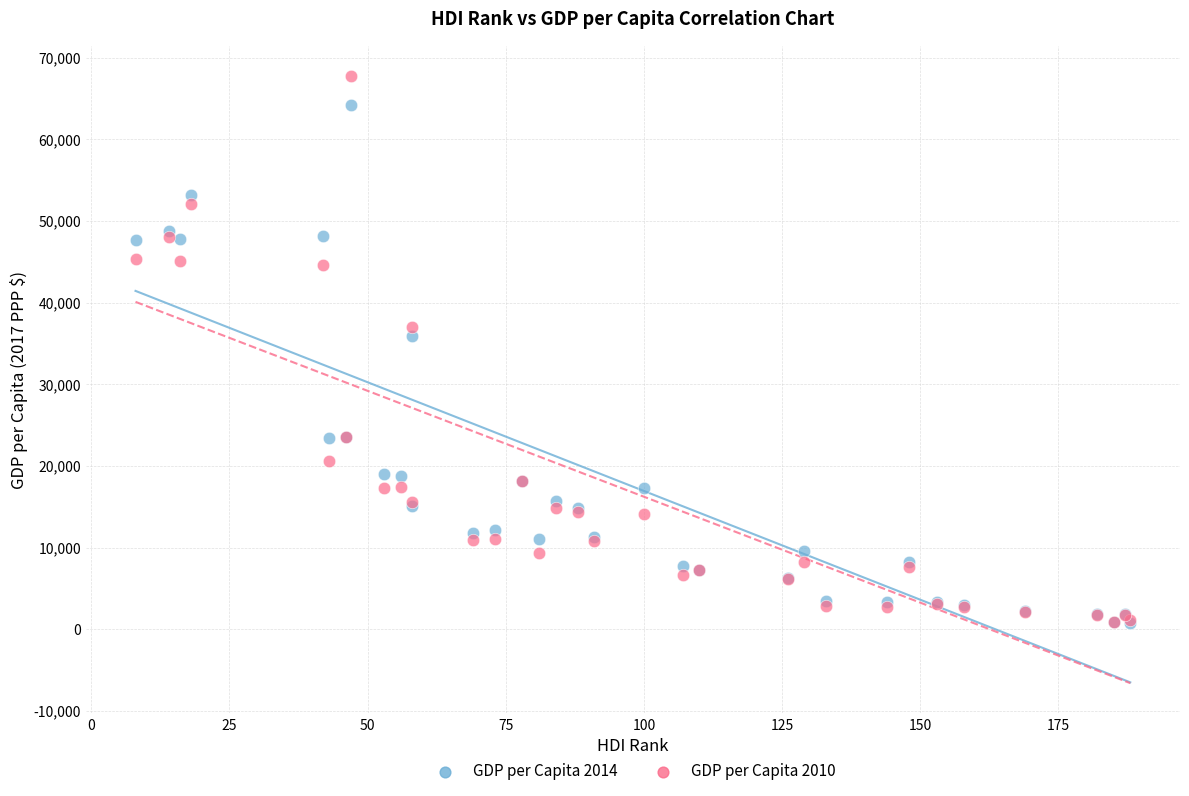

Across all series, what Y value is closest to 34287?

35968